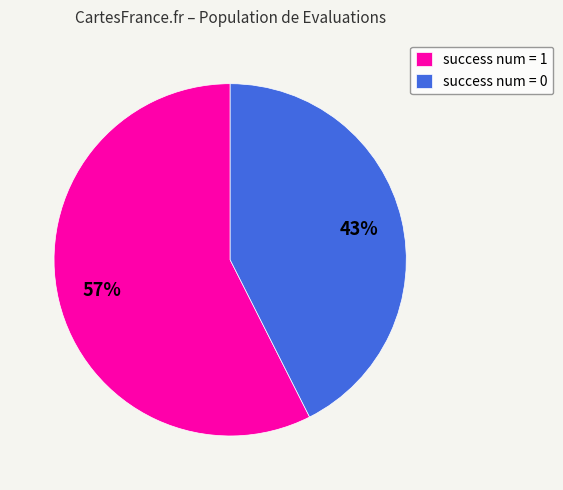

Which slice represents more than half of the pie?

success num = 1